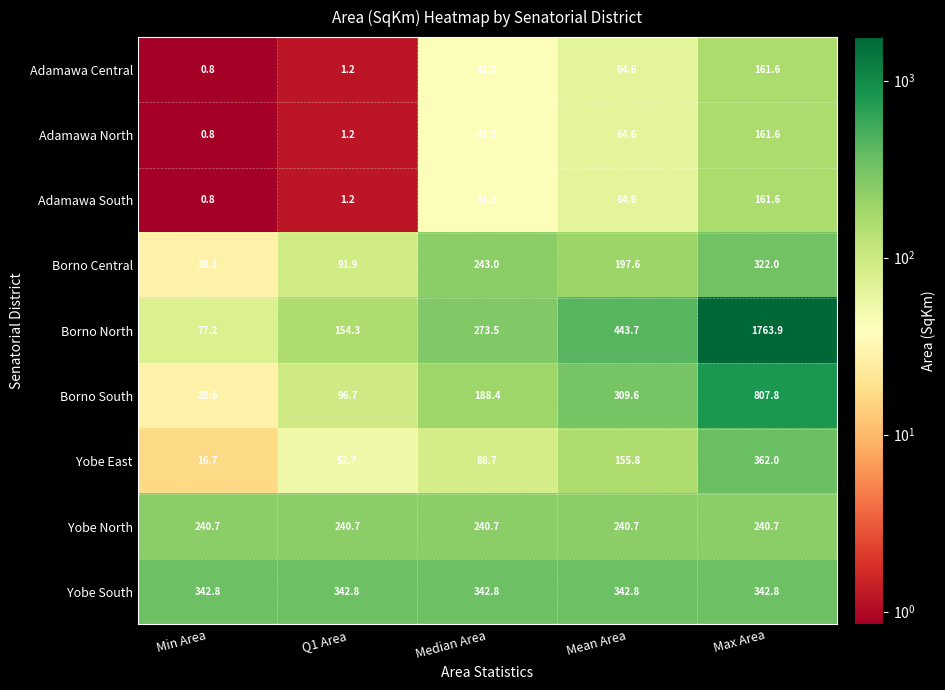

Which label corresponds to the largest value in the chart?

Max Area